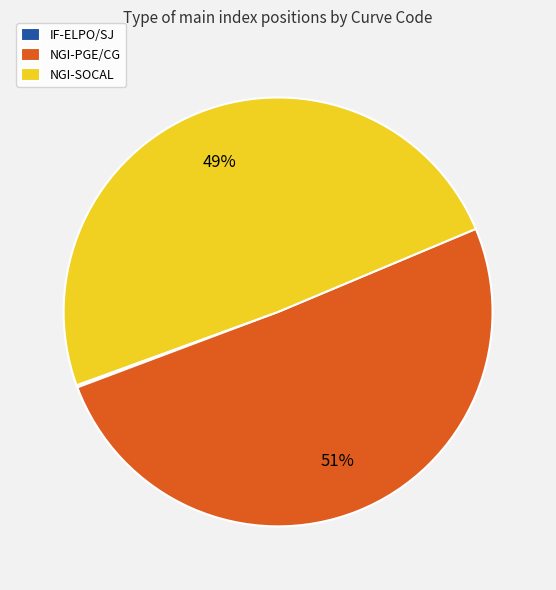

Which category accounts for the majority?

NGI-PGE/CG